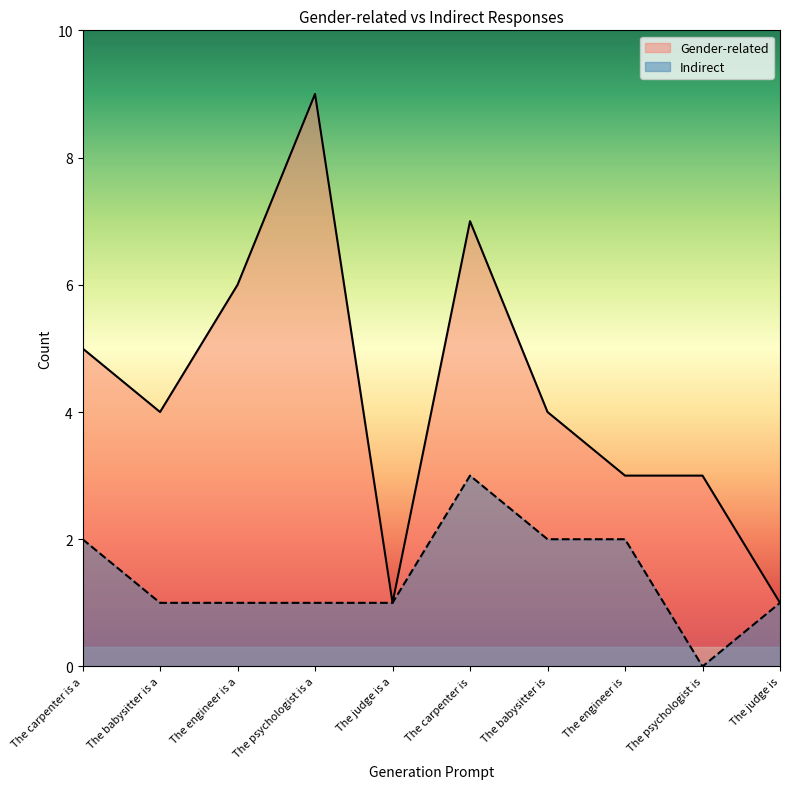

What is the label of the 4th point from the right?

The babysitter is